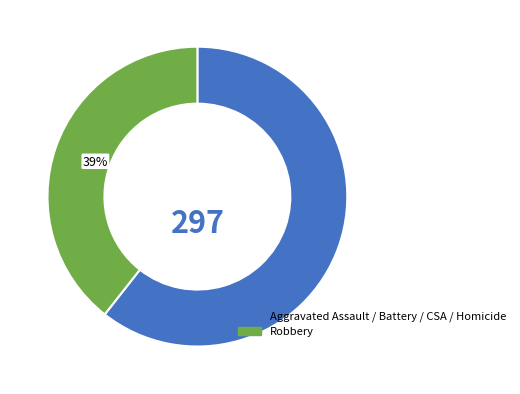

Which has a higher value, Aggravated Assault / Battery / CSA / Homicide or Robbery?

Aggravated Assault / Battery / CSA / Homicide